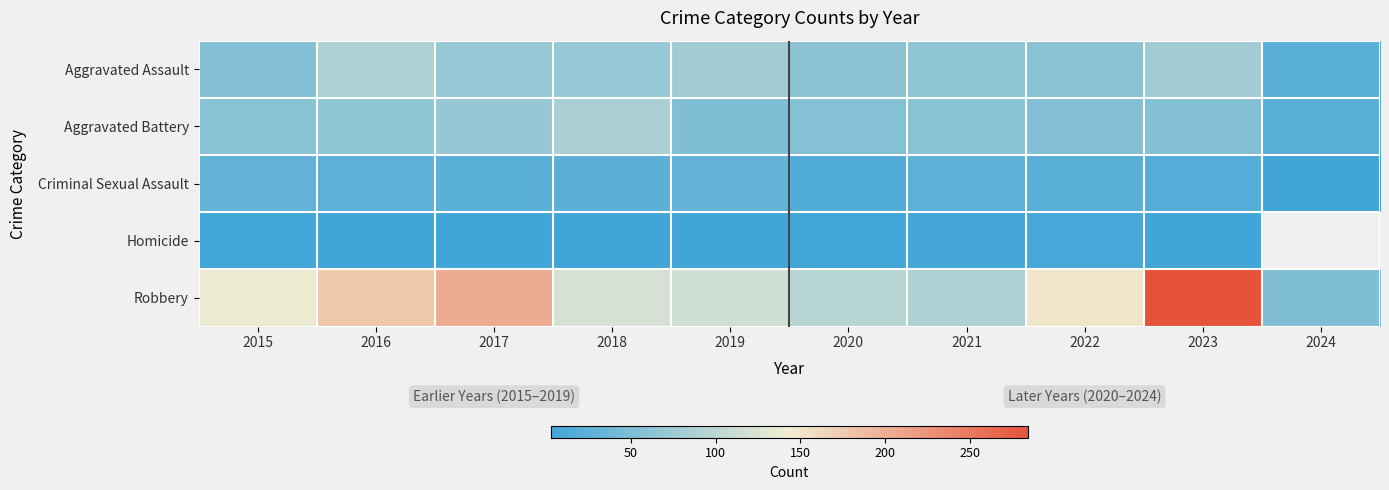

Is it true that Robbery equals 163.9 at 2020?

False